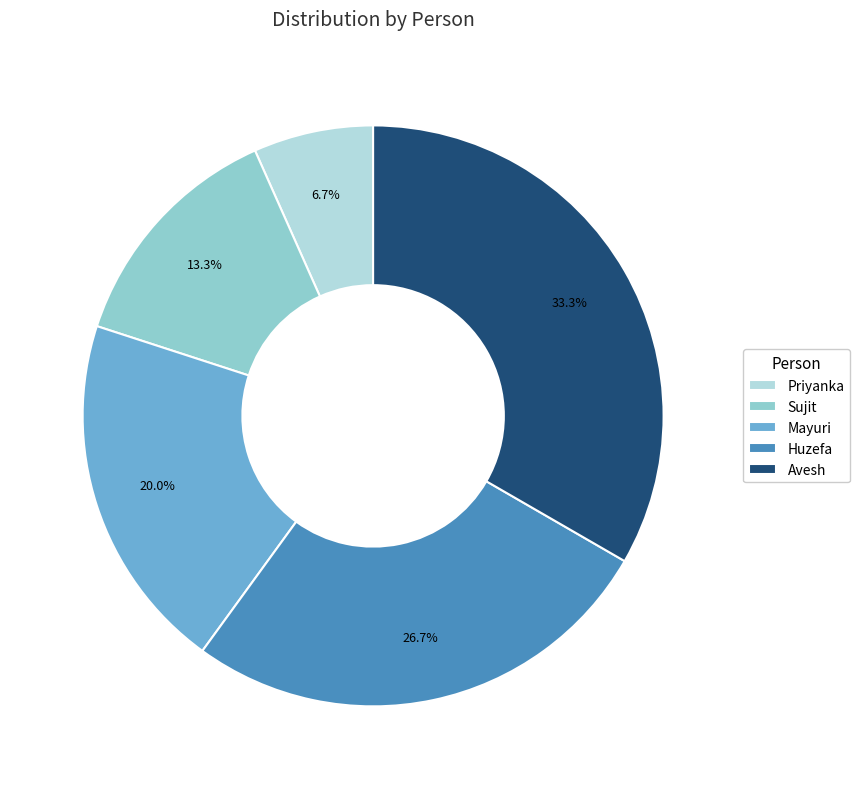

To the nearest percent, what percentage of the pie is Priyanka?

7%